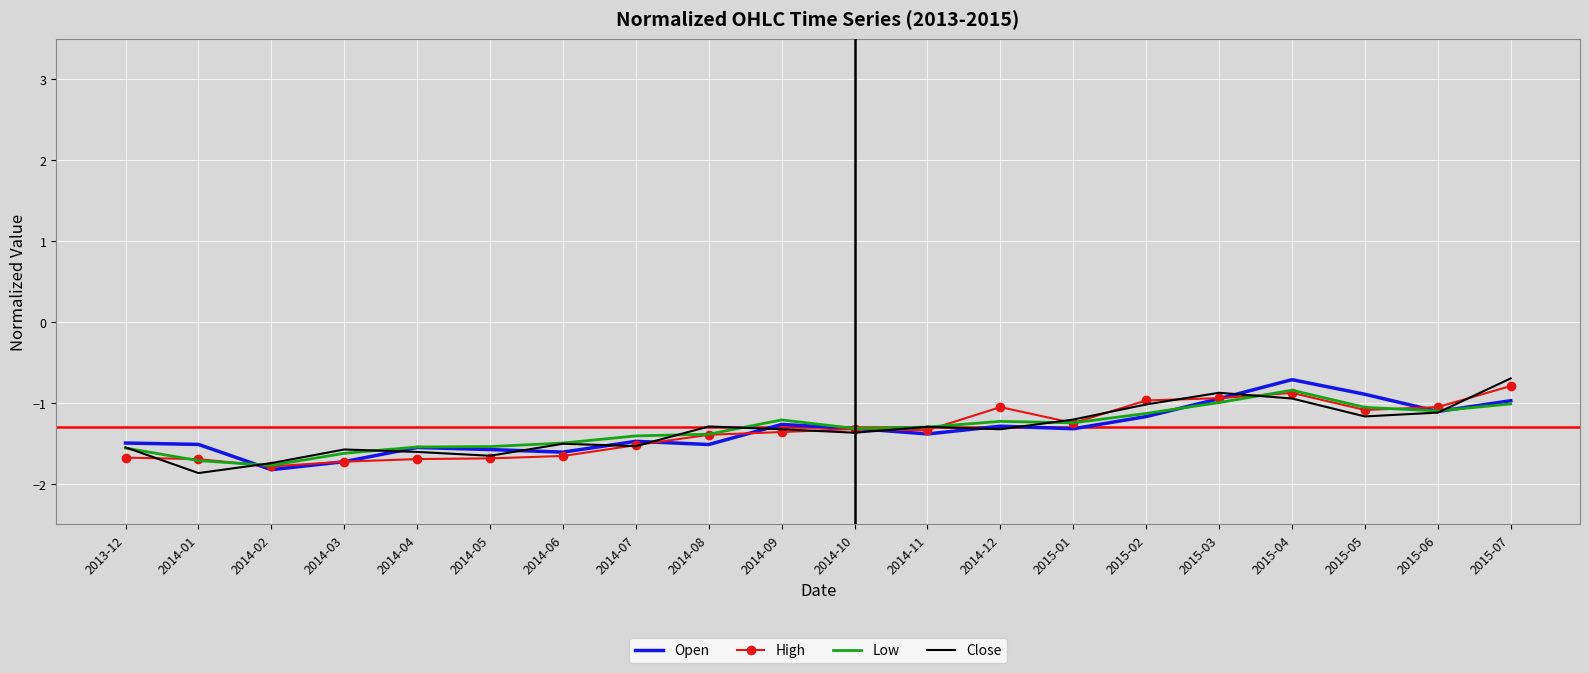

What is the total value across all series at 2014-12?

-4.9